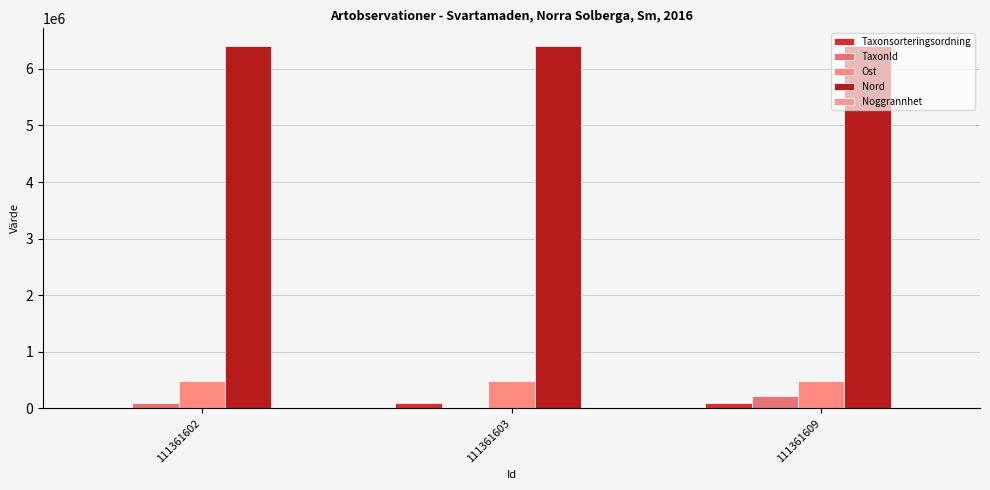

What is the value of the Ost bar at the 2nd from the left?

489349.9